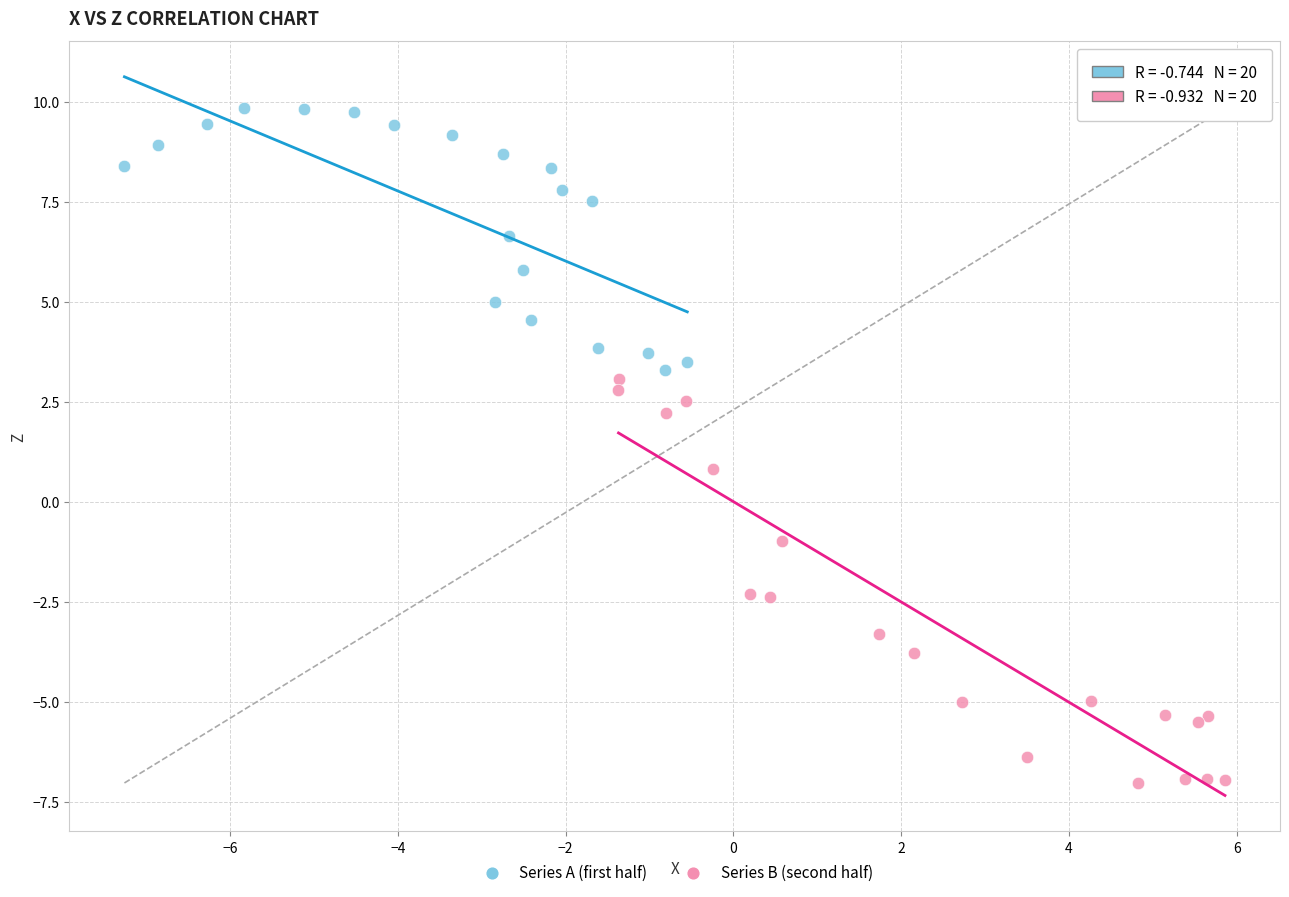

Which series has the widest spread of Y values?

Series B (second half)